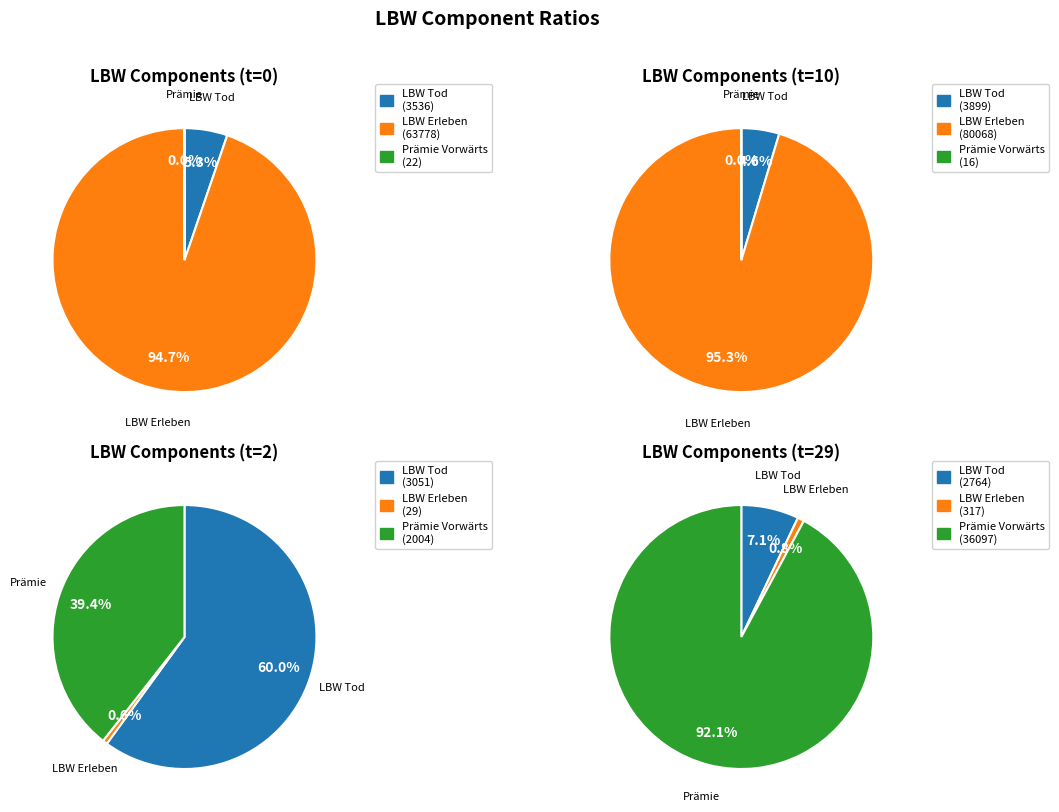

True or false: 6 accounts for 5% of the total.

True